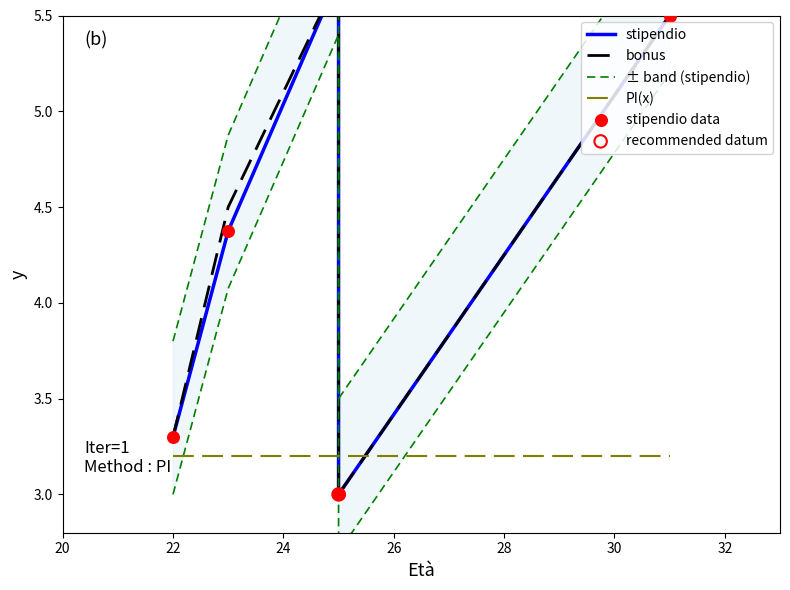

Which series has the largest total across all categories?

± band (stipendio)